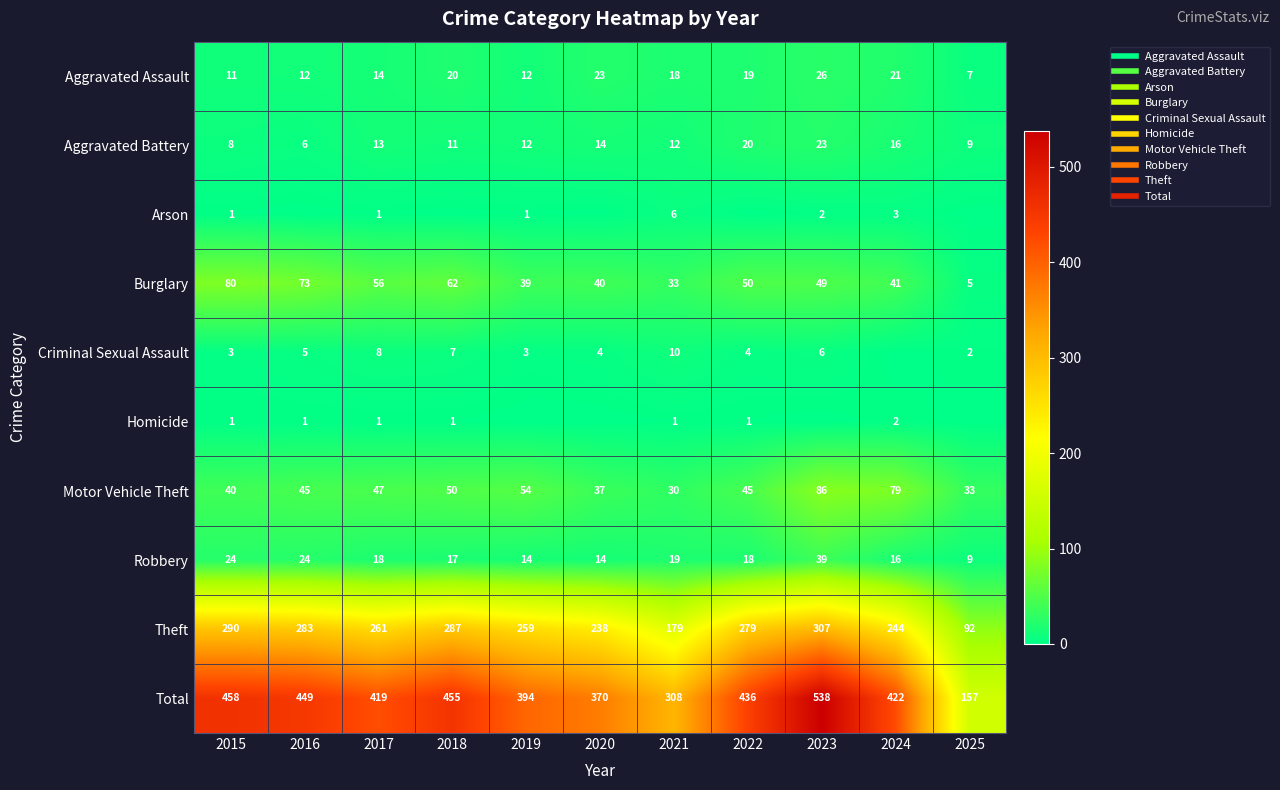

True or false: Aggravated Battery has a value of 13 at 2022.

False